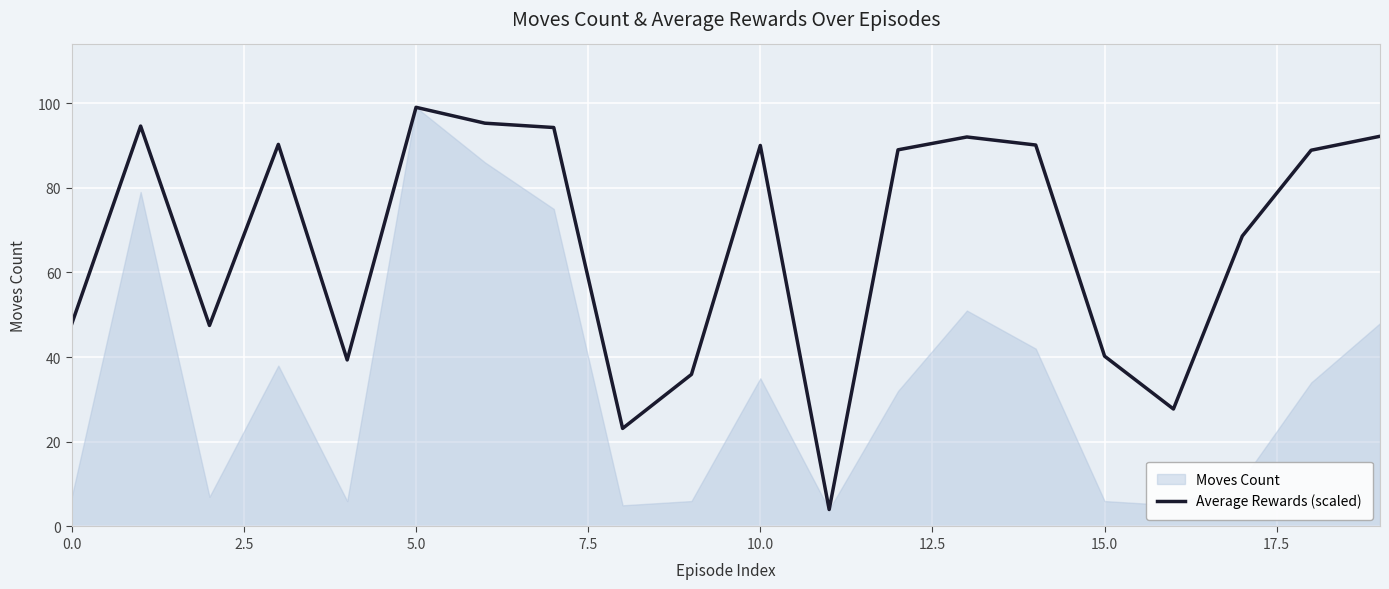

Which category has the highest value in the Average Rewards (scaled) series?

5.0